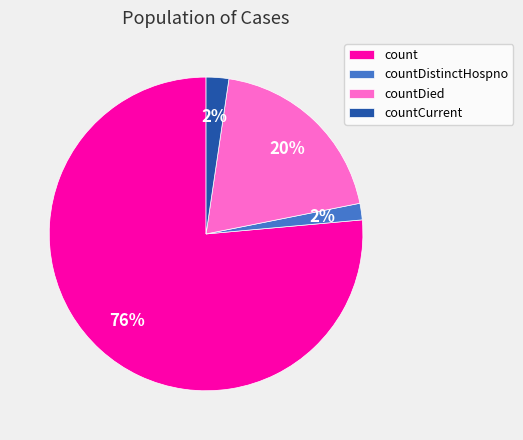

To the nearest percent, what is the combined percentage of count and countDistinctHospno?

78%